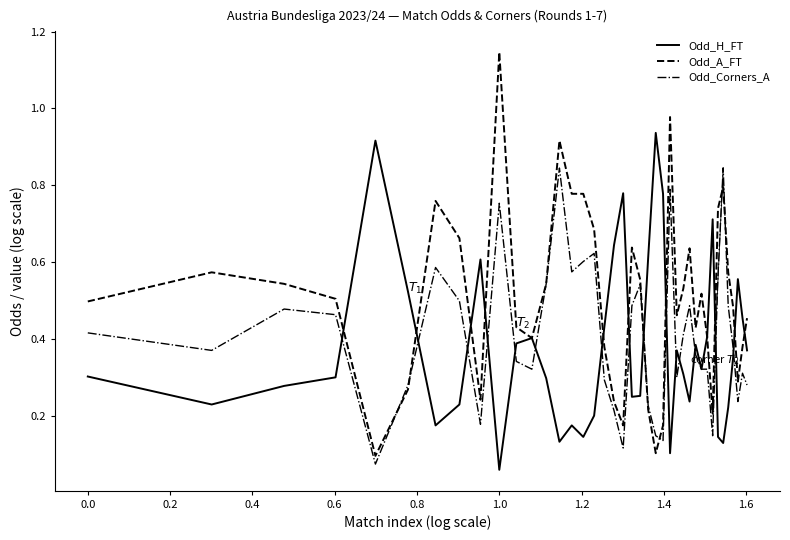

Rank the series by their maximum value, from highest to lowest.

Odd_A_FT, Odd_H_FT, Odd_Corners_A